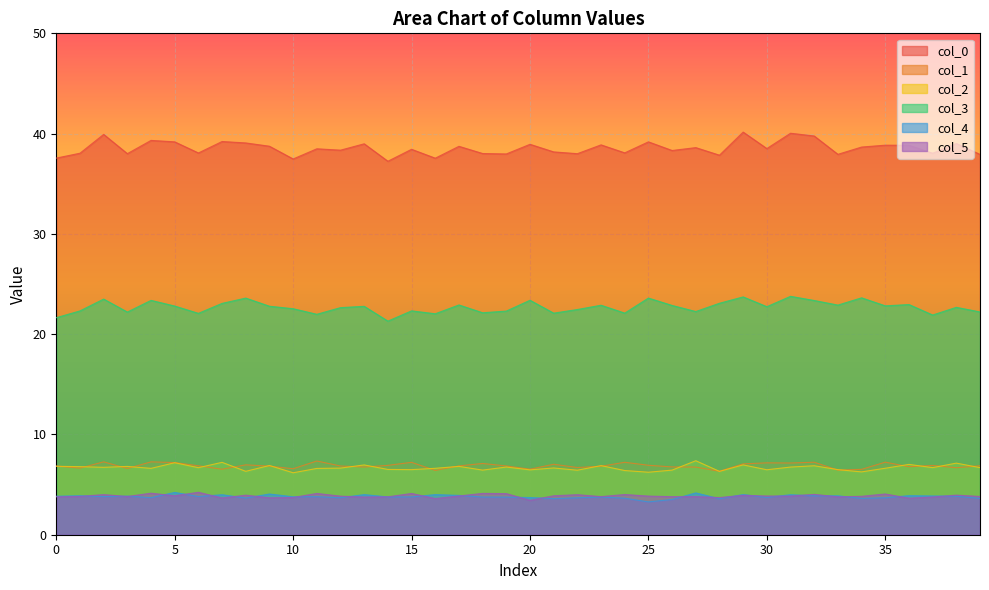

What is the difference between the highest and lowest values at 20?

35.5